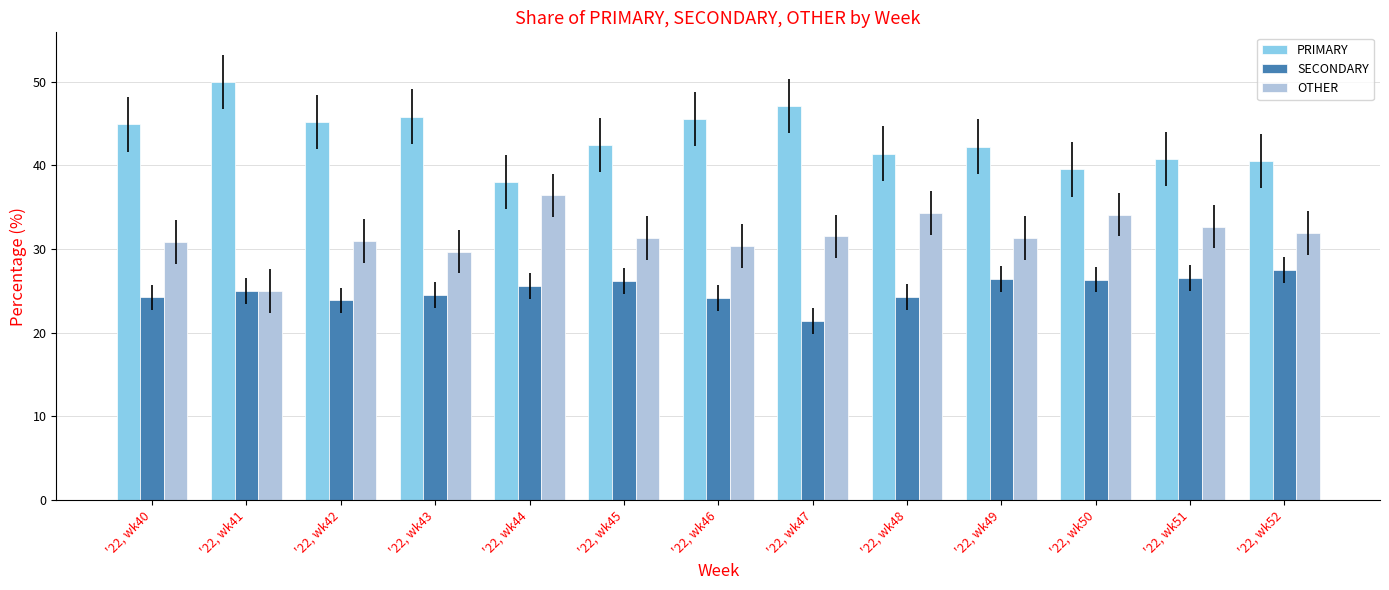

What is the difference between the highest and lowest values at '22, wk46?

21.4